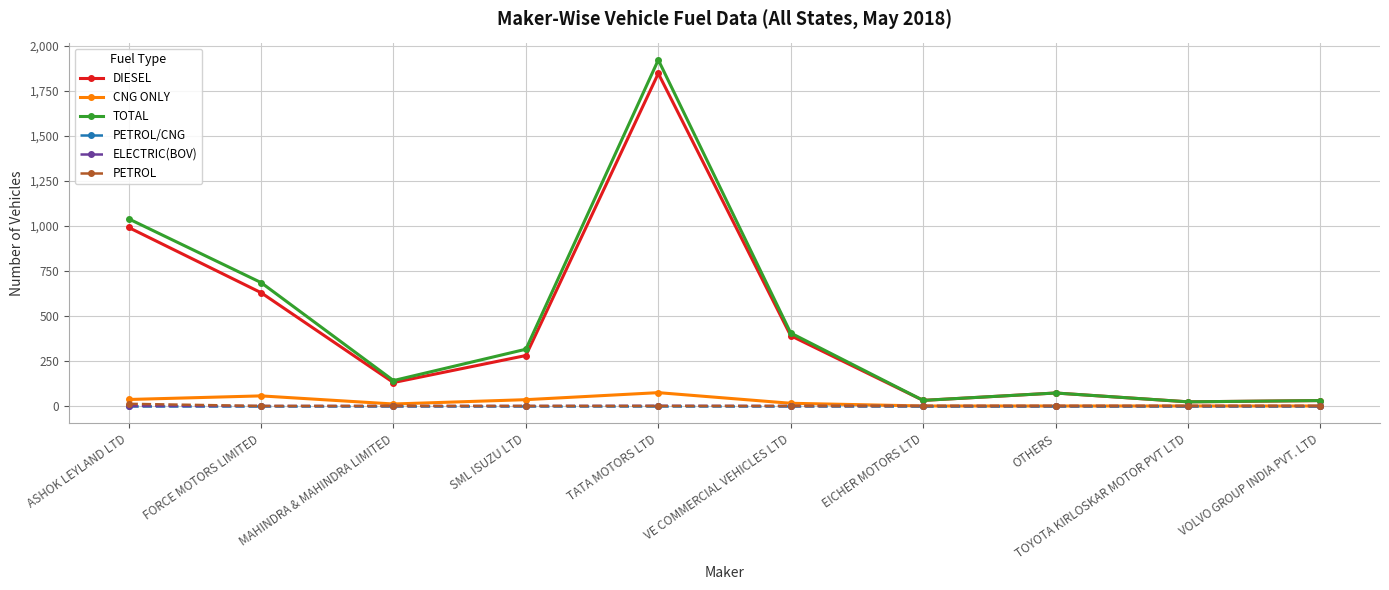

What is the difference between the maximum and minimum values in the CNG ONLY series?

74